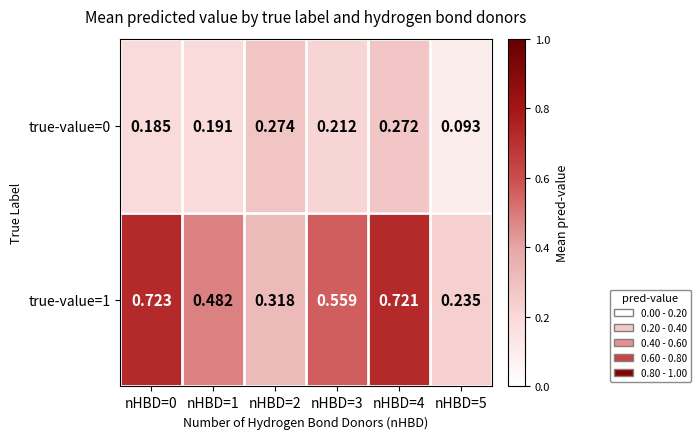

What is the spread (max minus min) of values at nHBD=4?

0.4